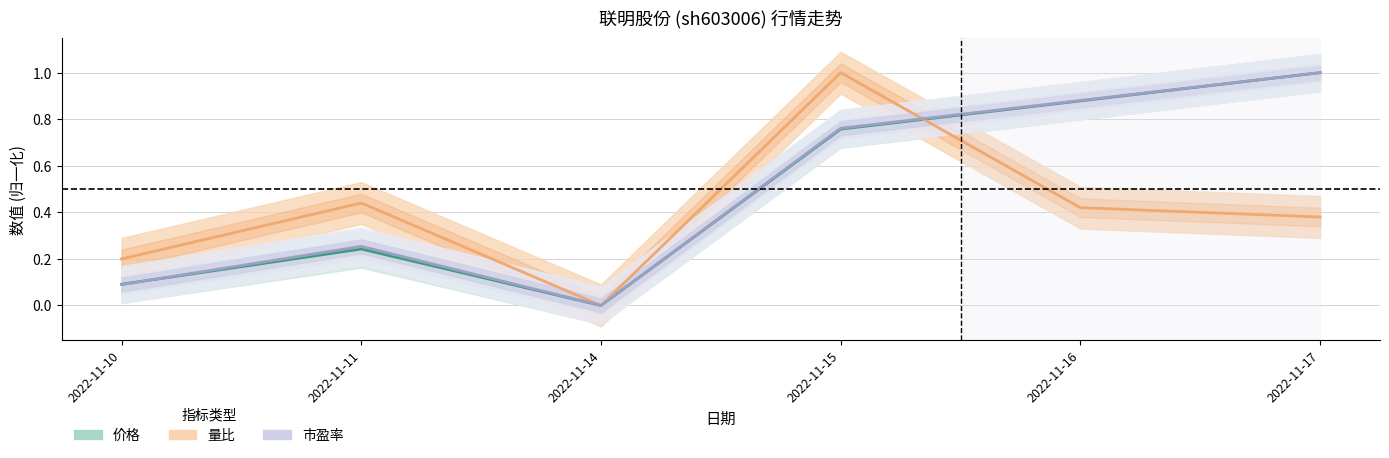

List the labels in order of 价格 value, largest first.

2022-11-17, 2022-11-16, 2022-11-15, 2022-11-11, 2022-11-10, 2022-11-14